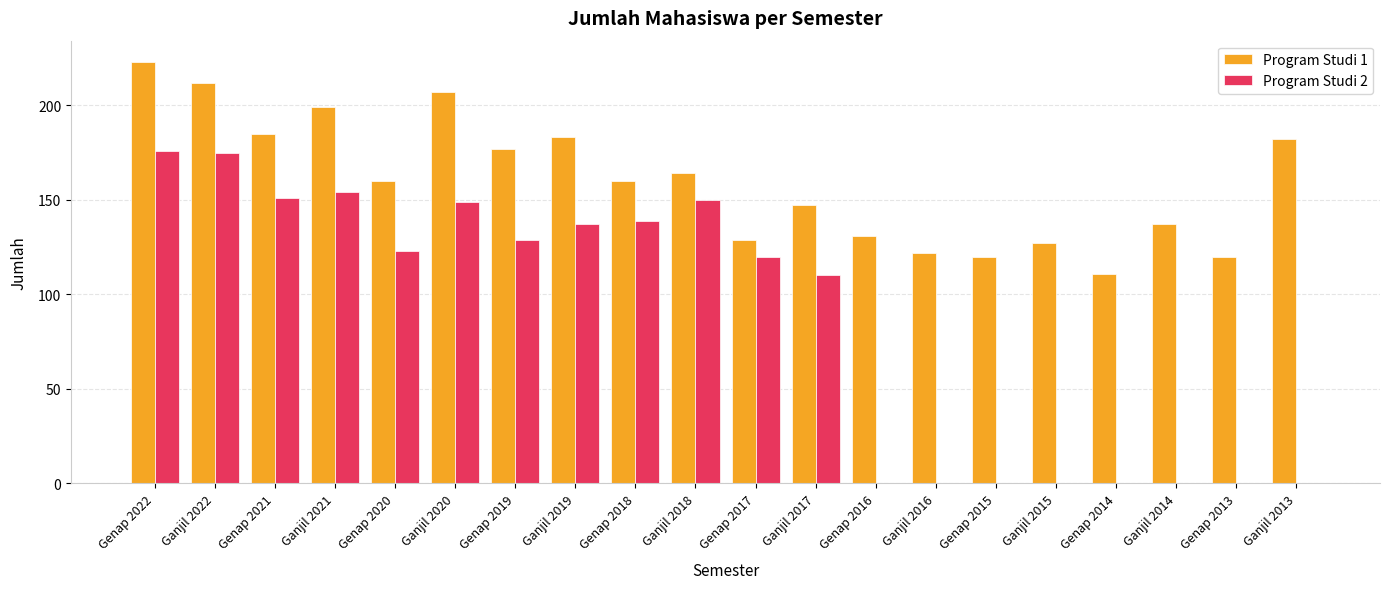

Between Genap 2021 and Genap 2019, which series saw the biggest shift?

Program Studi 2